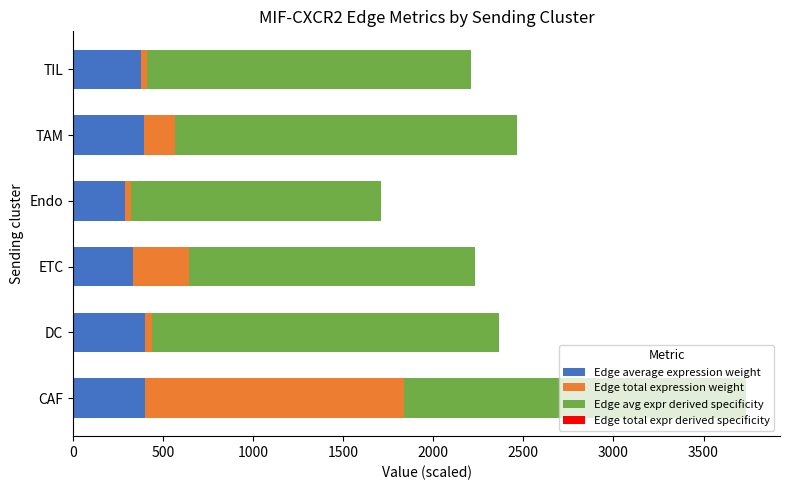

At which category is the sum across all series the highest?

CAF